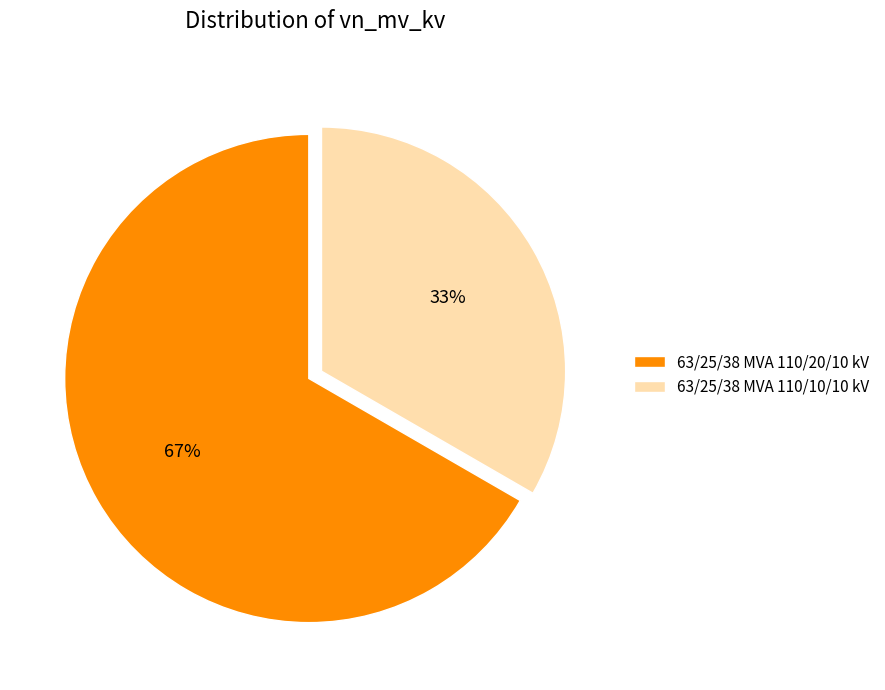

The 63/25/38 MVA 110/20/10 kV slice represents 67% of the pie. True or false?

True